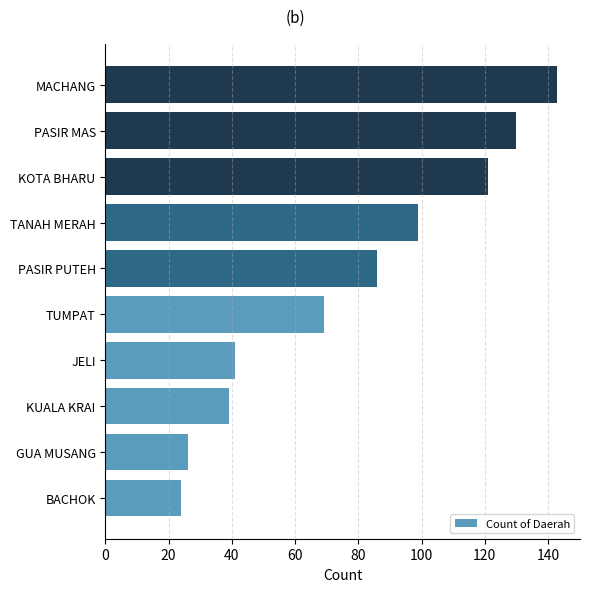

How many bars are there in total?

10